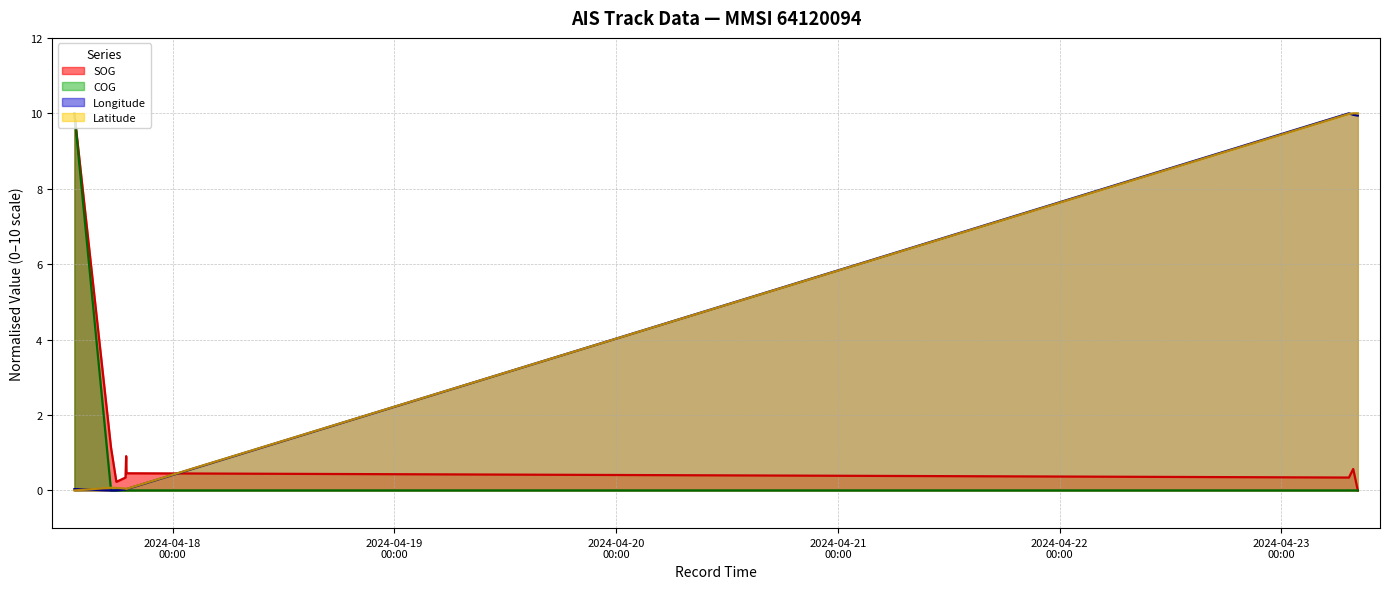

After their last crossing, which series has the higher values: SOG line or Longitude line?

Longitude line